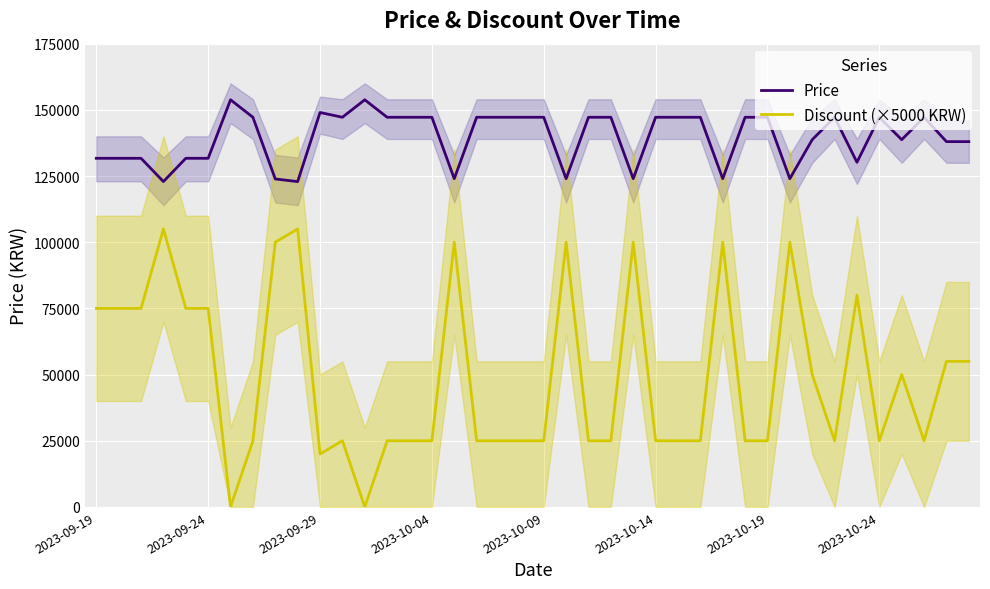

In Price, how many points are lower than both neighbors (excluding endpoints)?

10